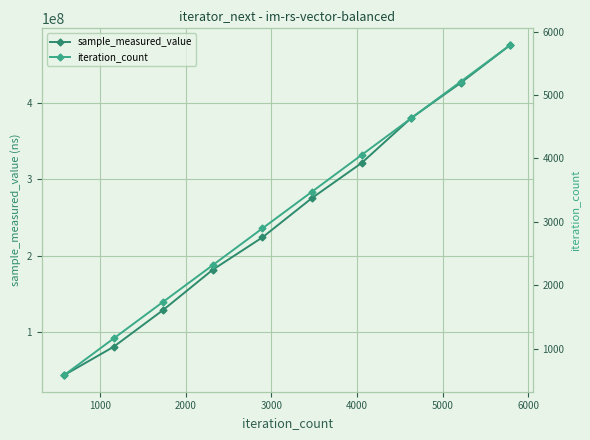

What is the highest value of the sample_measured_value series?

475784096